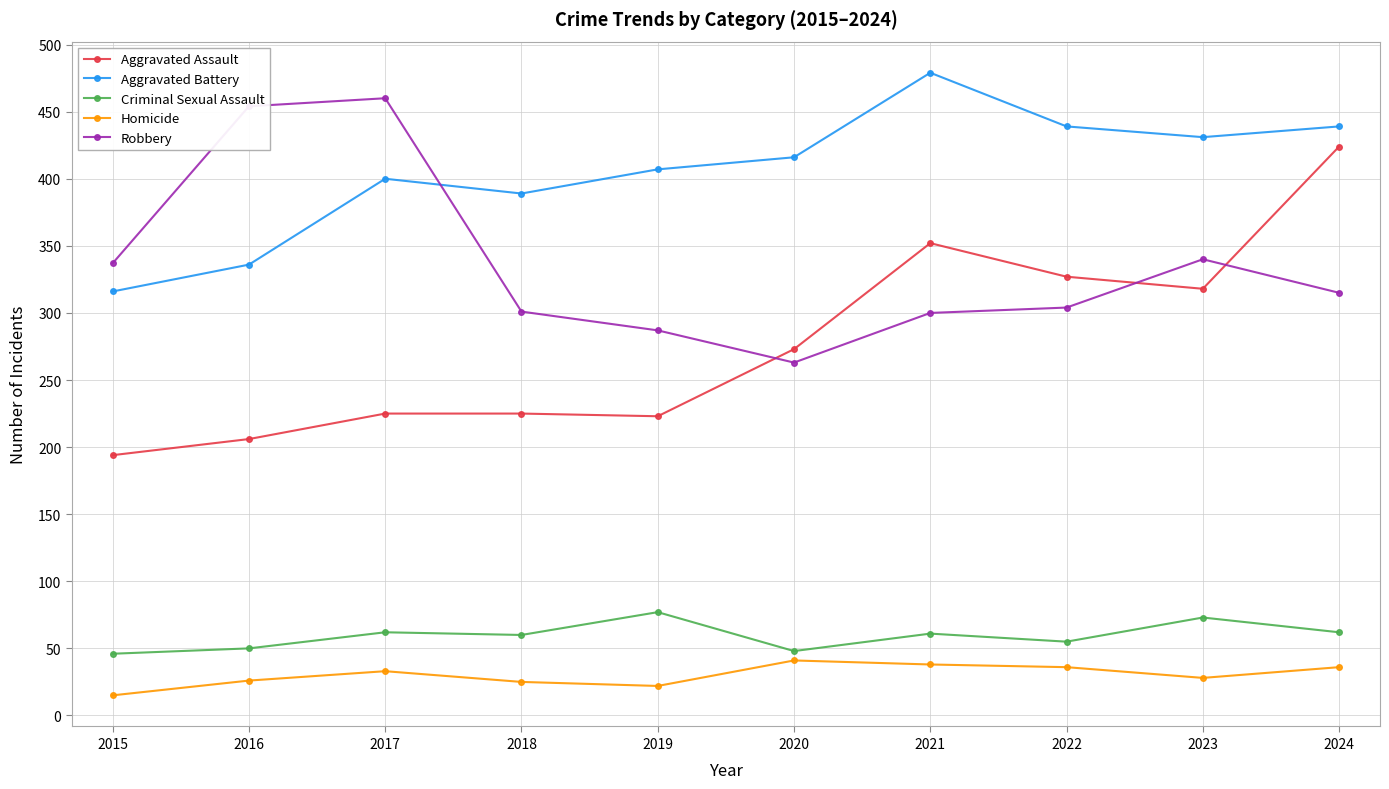

Does the chart have visible grid lines?

Yes